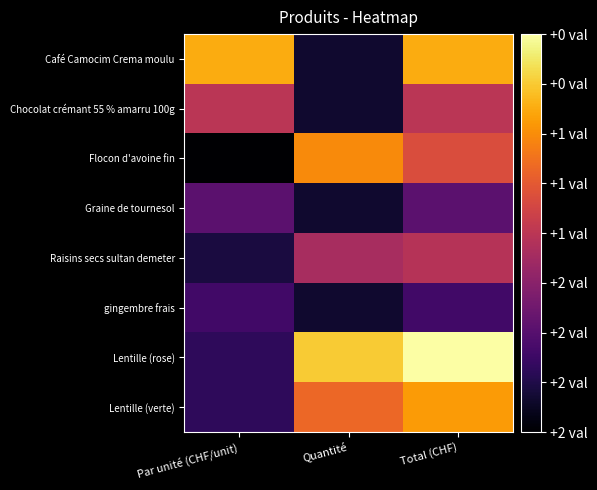

At Quantité, list the series in order from largest to smallest.

Lentille (rose), Flocon d'avoine fin, Lentille (verte), Raisins secs sultan demeter, Café Camocim Crema moulu, Chocolat crémant 55 % amarru 100g, Graine de tournesol, gingembre frais